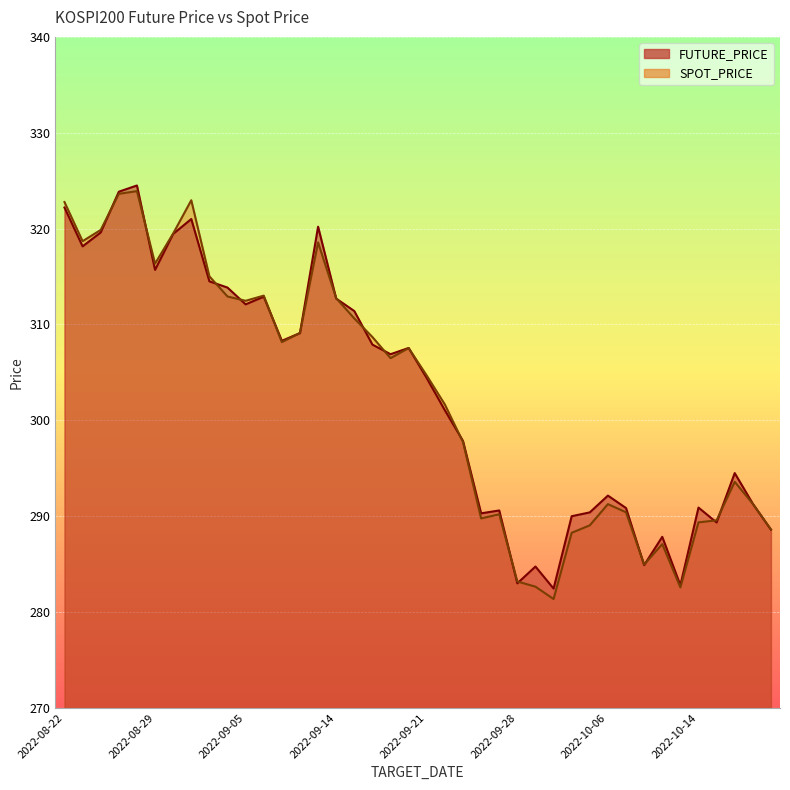

At 2022-10-07, list the series in order from largest to smallest.

FUTURE_PRICE, SPOT_PRICE